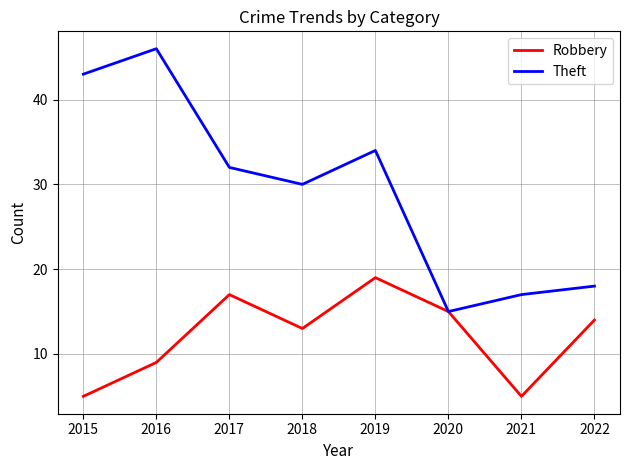

The Theft series shows 34 at 2019. True or false?

True